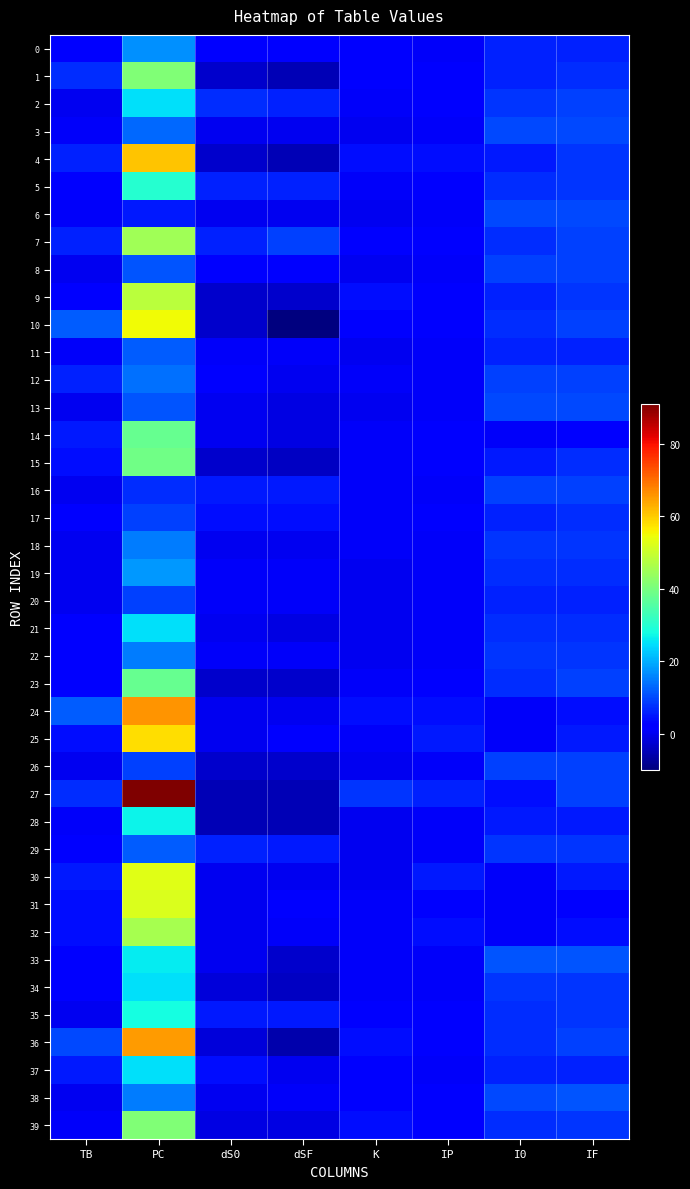

What is the spread (max minus min) of values at IF?

8